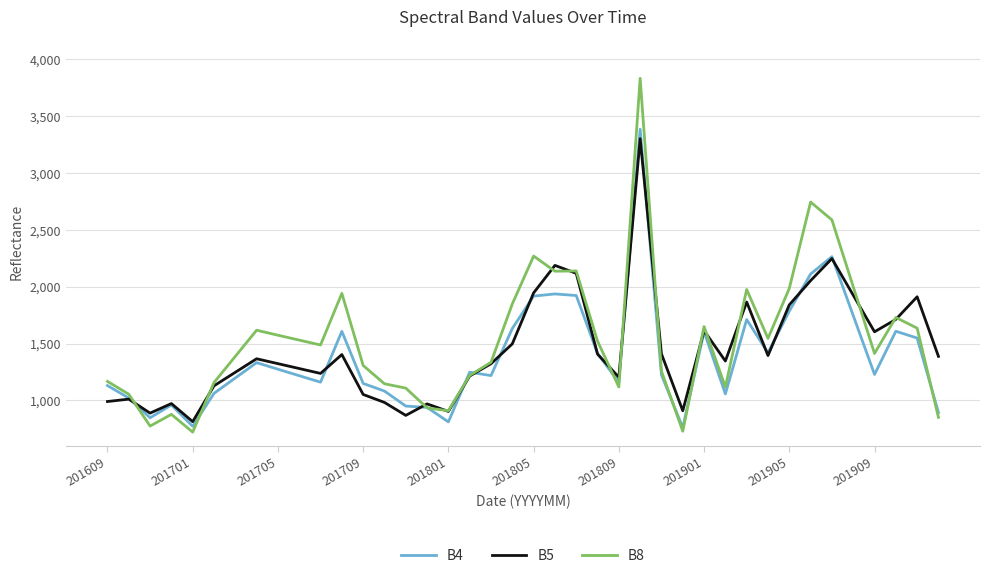

What is the smallest value displayed?

721